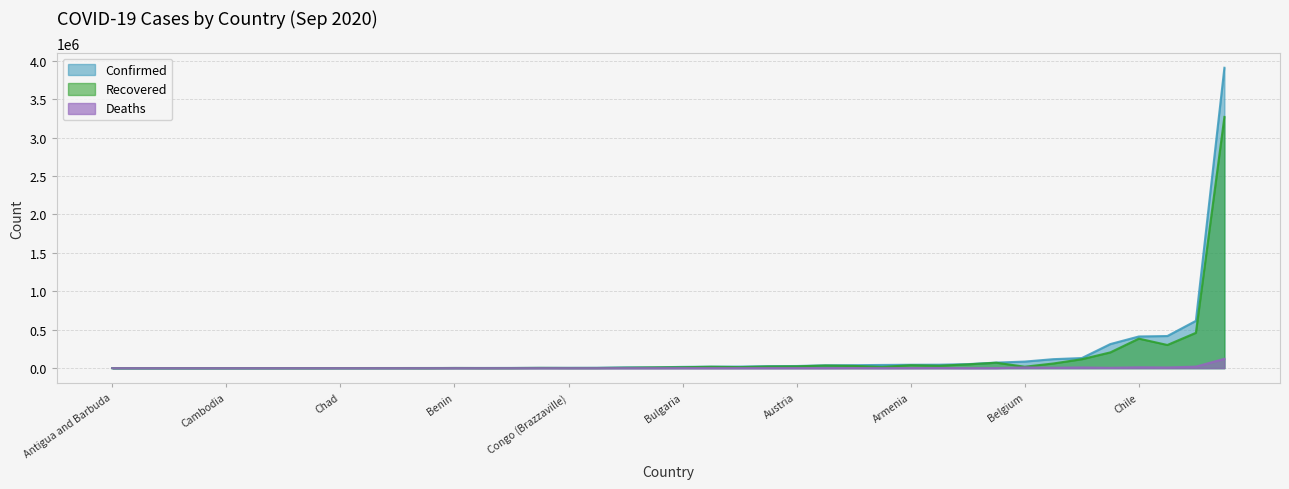

Which series has the largest range (max minus min)?

Confirmed